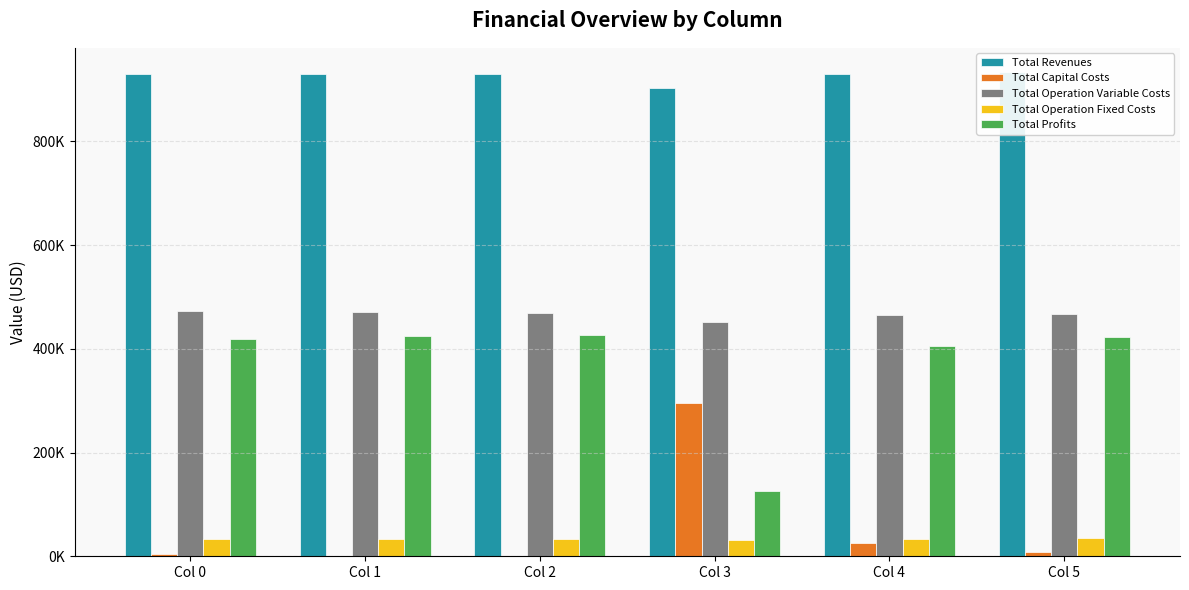

Rank the categories by Total Capital Costs value from highest to lowest.

Col 3, Col 4, Col 5, Col 0, Col 1, Col 2